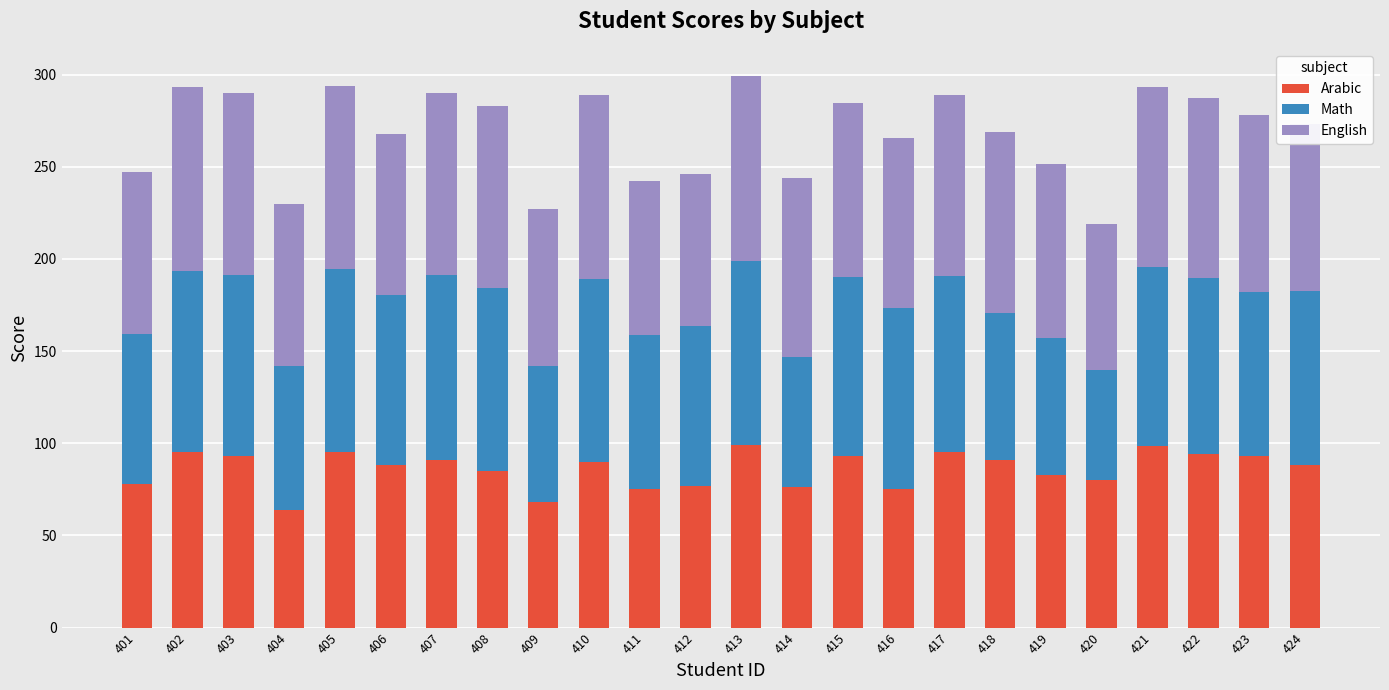

The value of Arabic at 404 is 64.0. True or false?

True